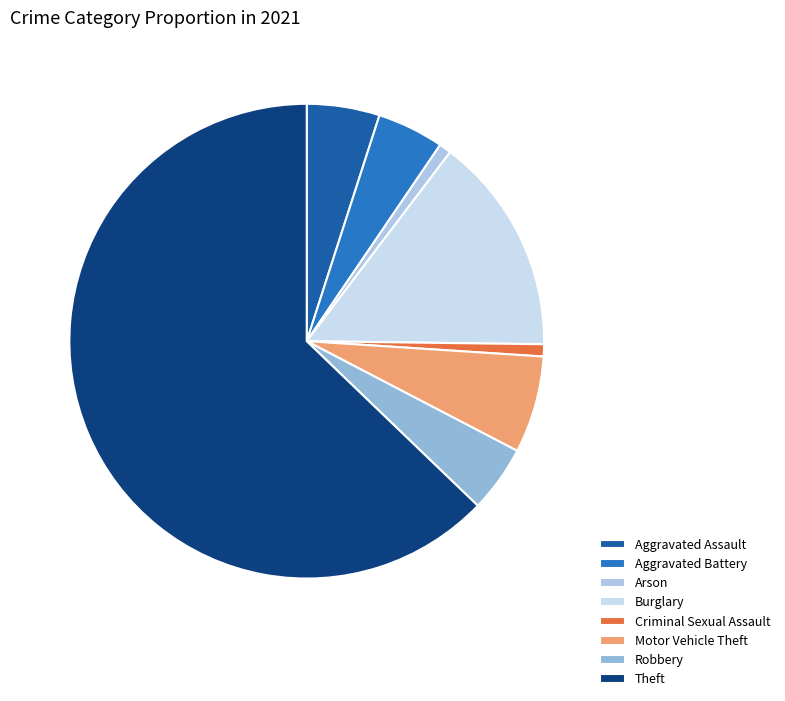

How many segments does this pie chart have?

8